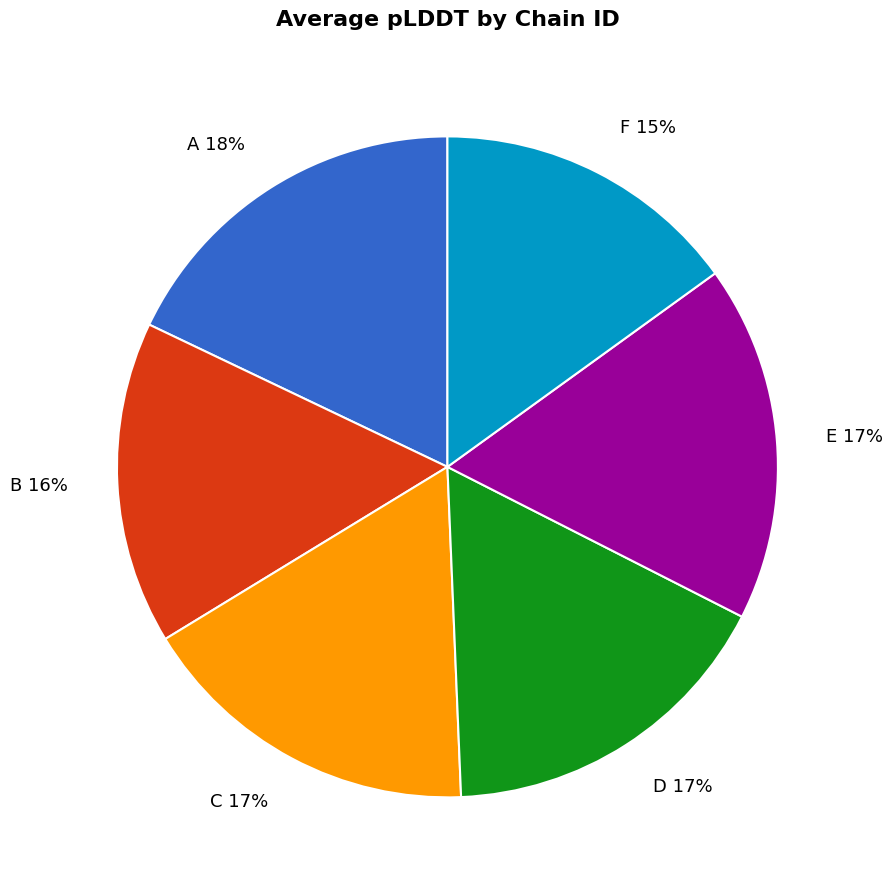

Combined, do E 17% and D 17% account for over 50%?

No